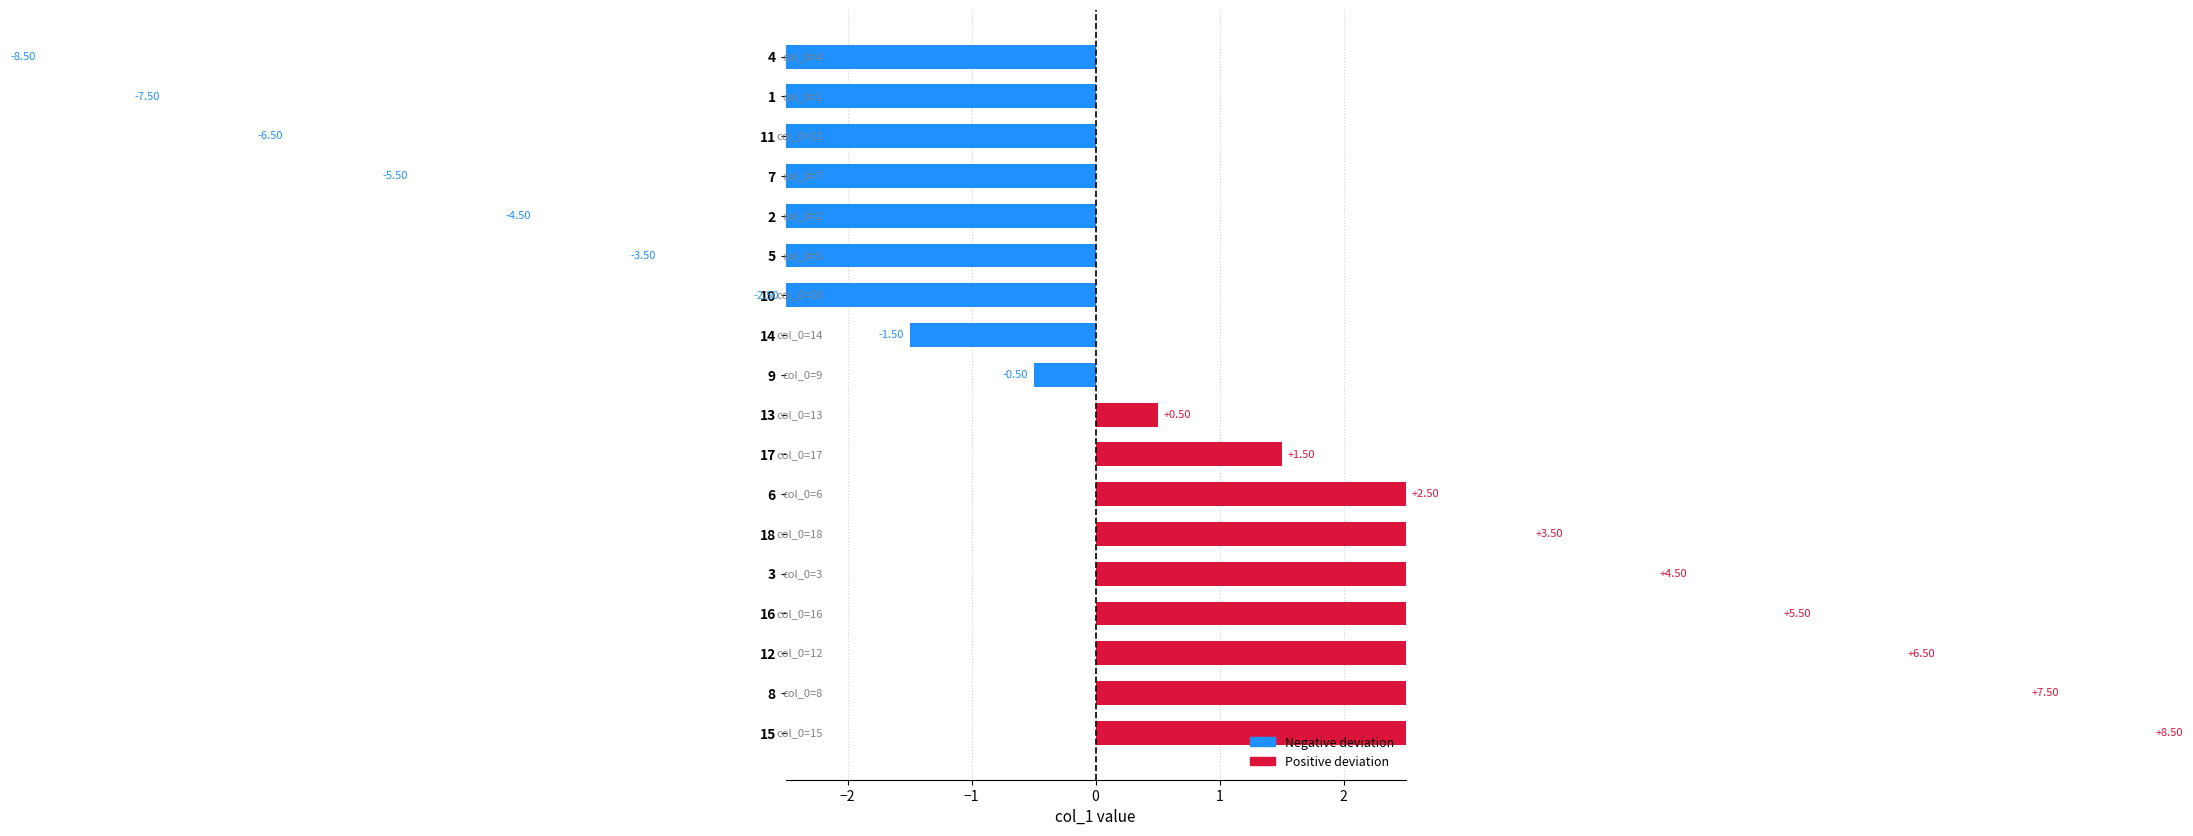

Does the chart contain any negative values?

Yes